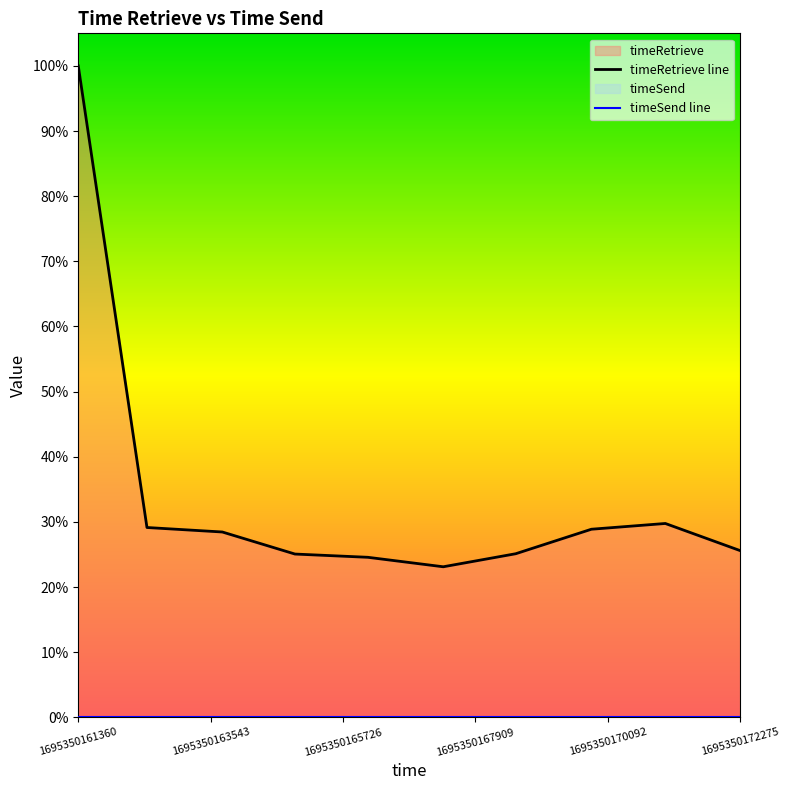

True or false: timeRetrieve line and timeSend line cross at least once.

False